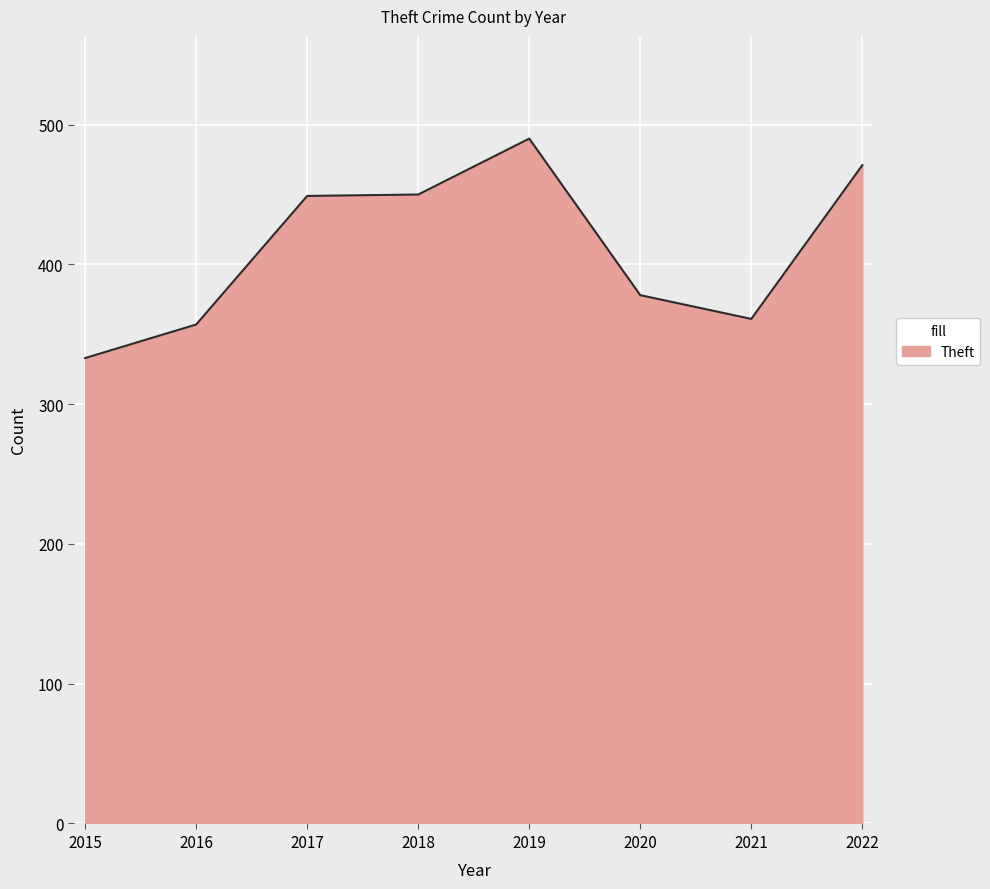

What is the difference between the values at 2017 and 2016?

92